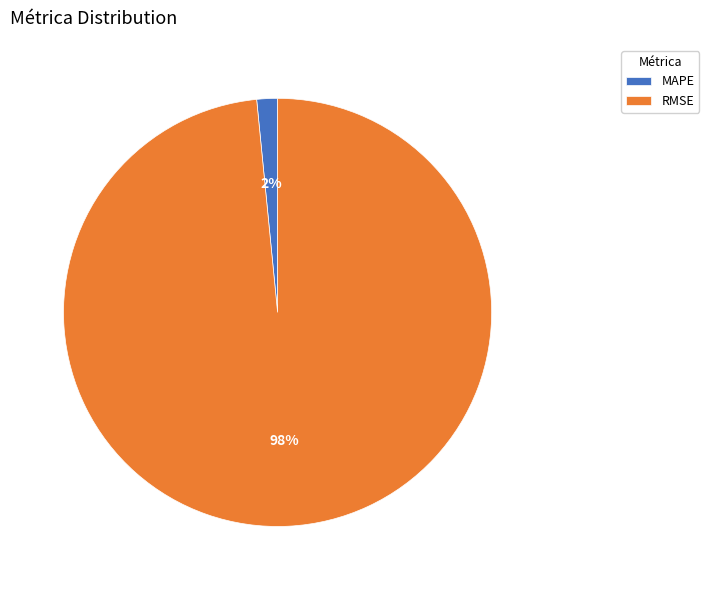

True or false: MAPE accounts for 2% of the total.

True